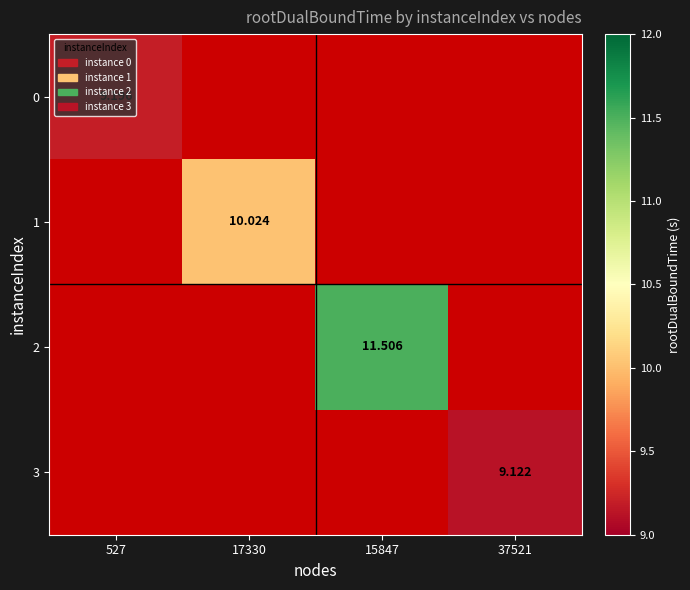

At how many categories does at least one series exceed 9?

4